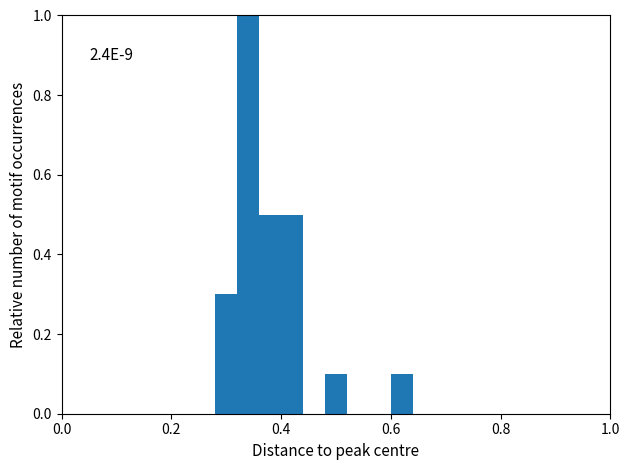

Around what value on the x-axis is the tallest bar? Give the approximate position of its centre, as read against the axis.

0.34